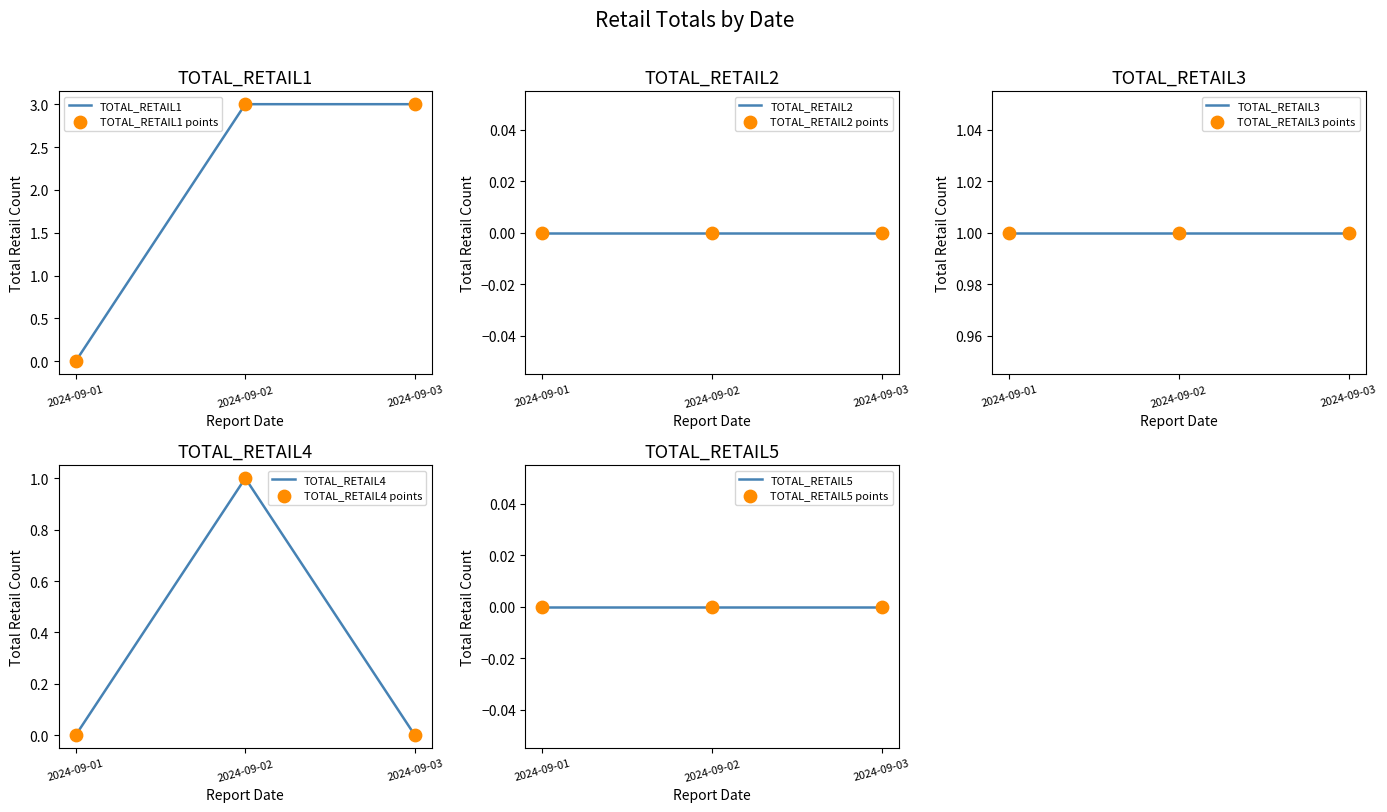

Which series has the largest total across all categories?

TOTAL_RETAIL1